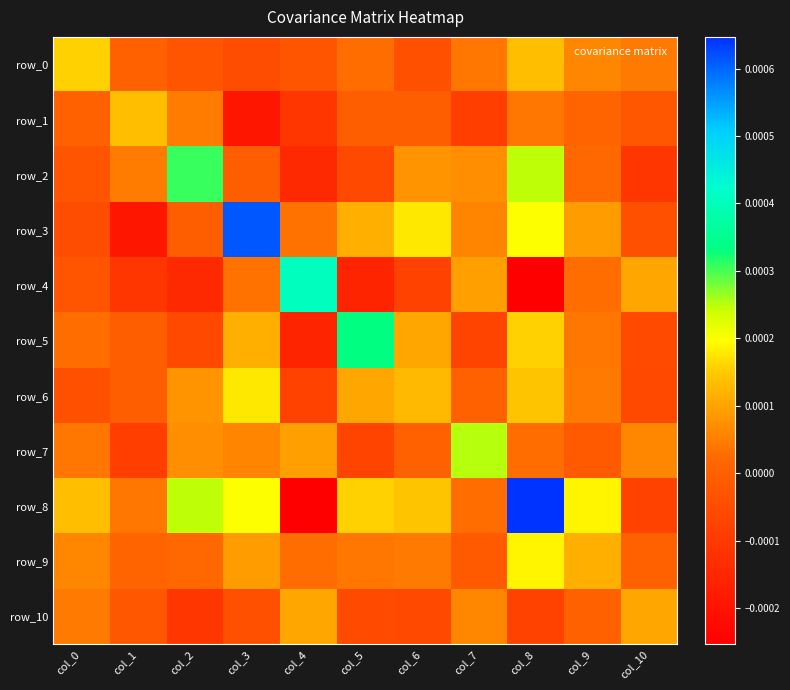

At how many categories does at least one series exceed 0?

11